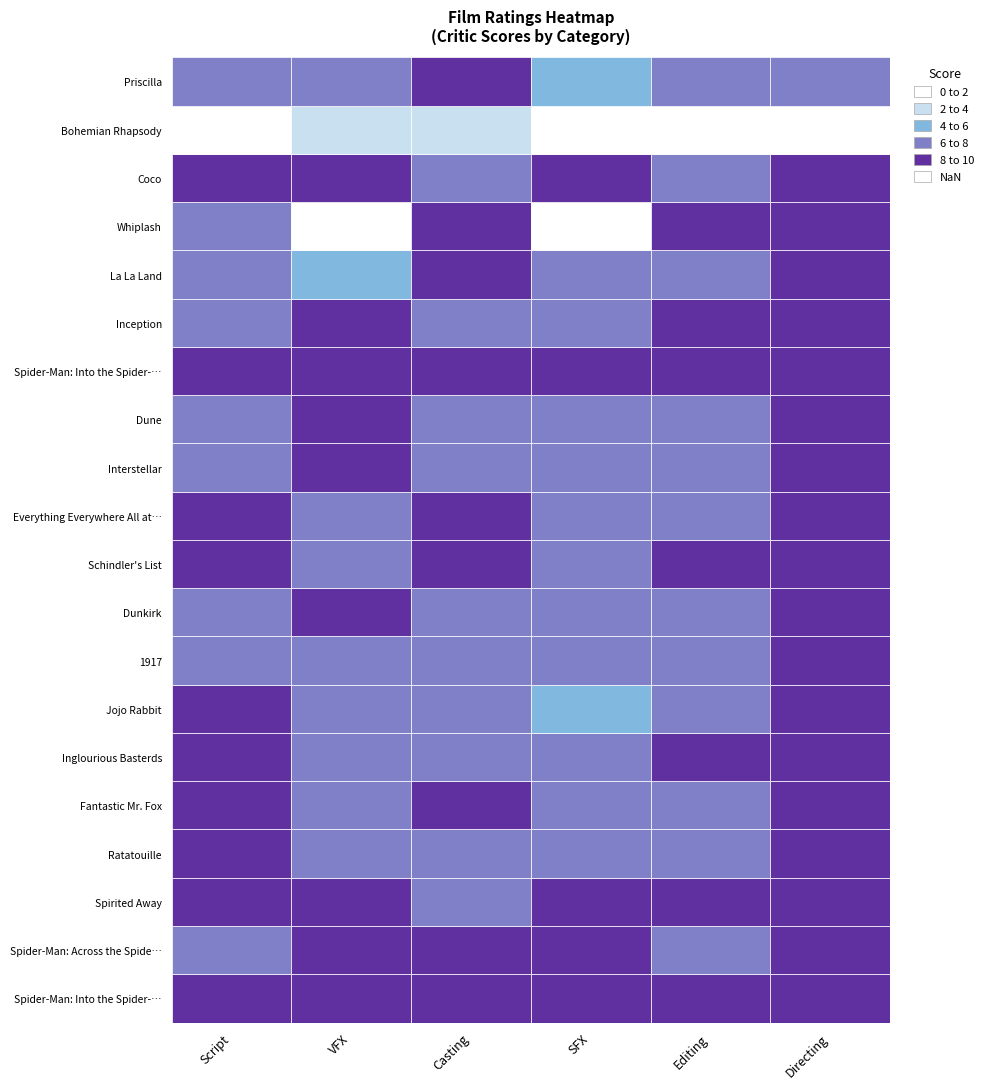

Between Spider-Man: Across the Spider-Verse and Inception, which series saw the biggest shift?

Casting